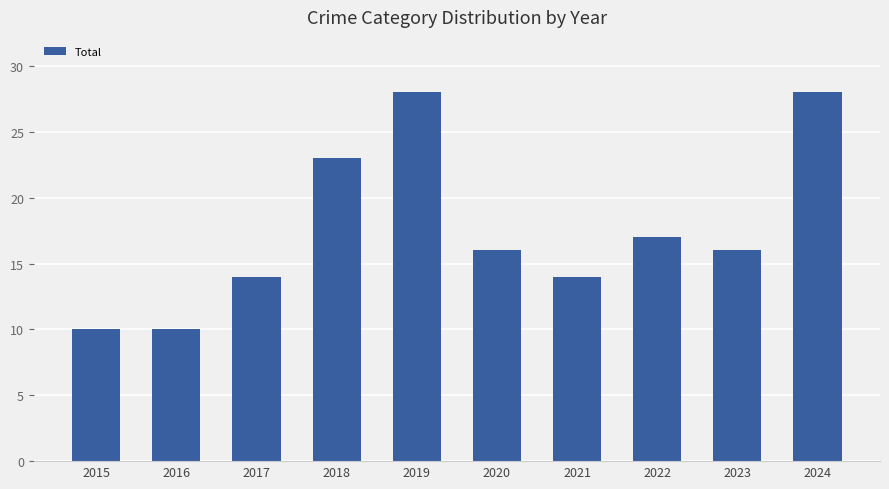

At which label is the value closest to 19?

2022